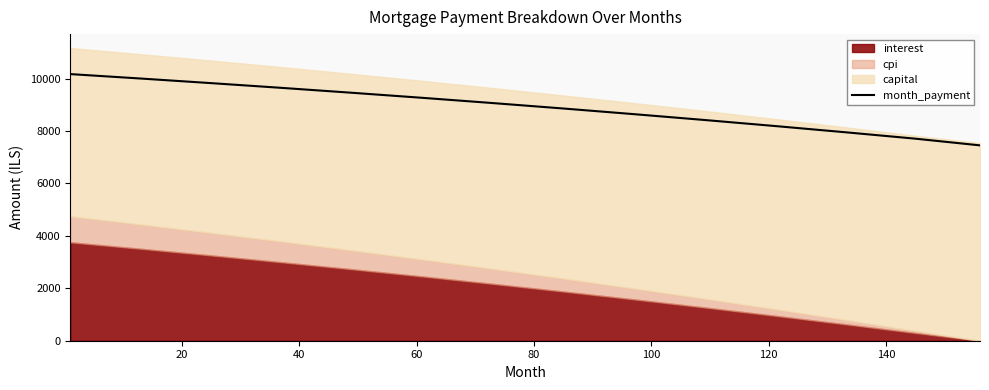

True or false: the data shows 15334.4 at 160.

False